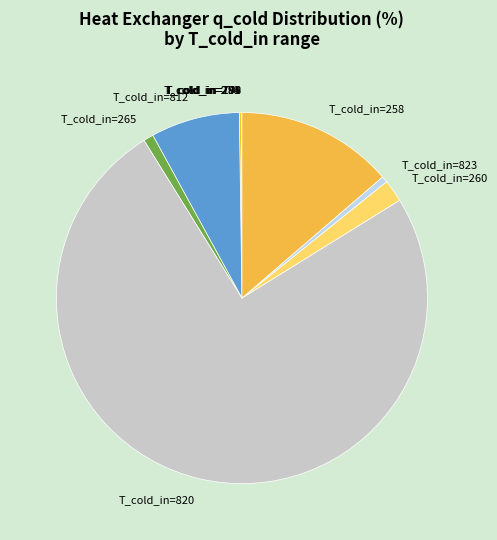

Which slice is the largest?

T_cold_in=820